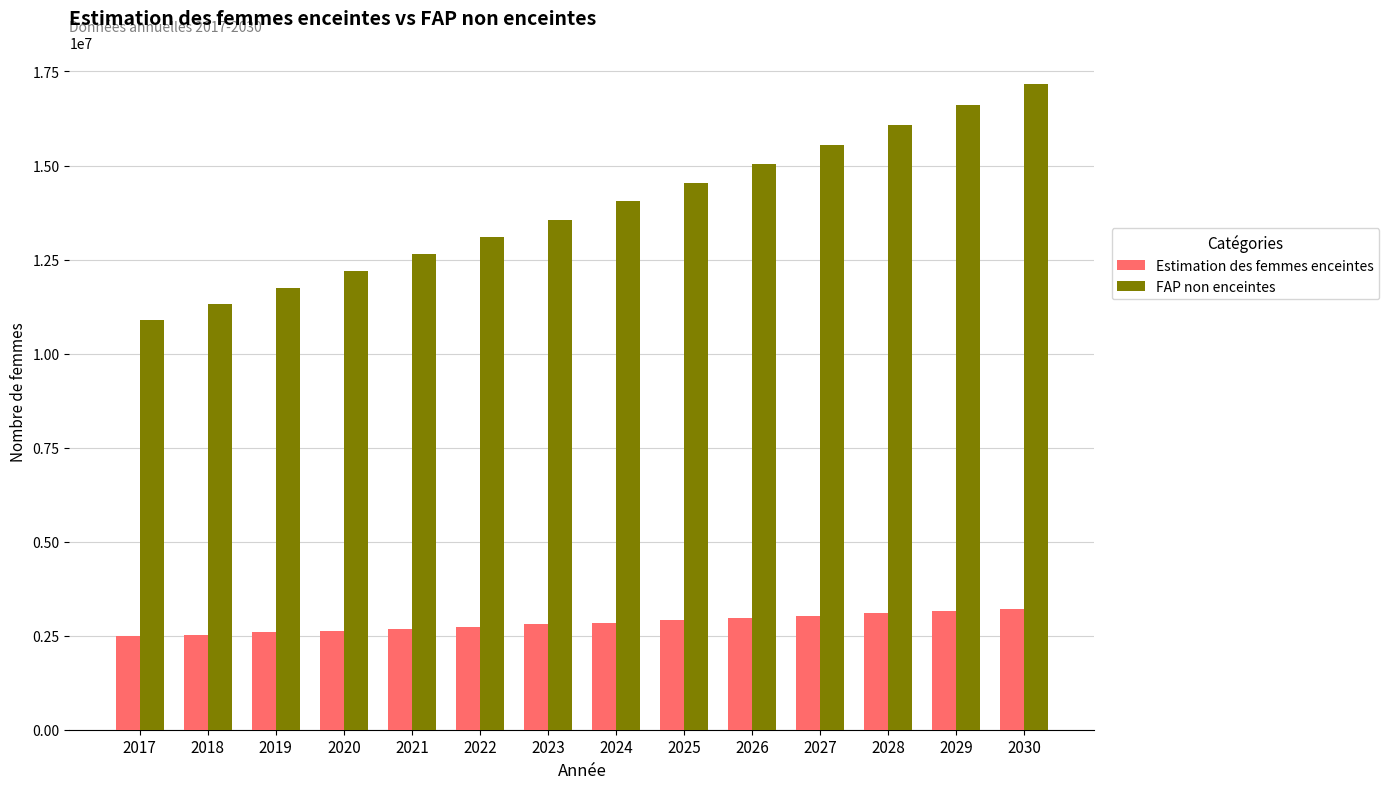

What is the smallest value displayed?

2480858.6